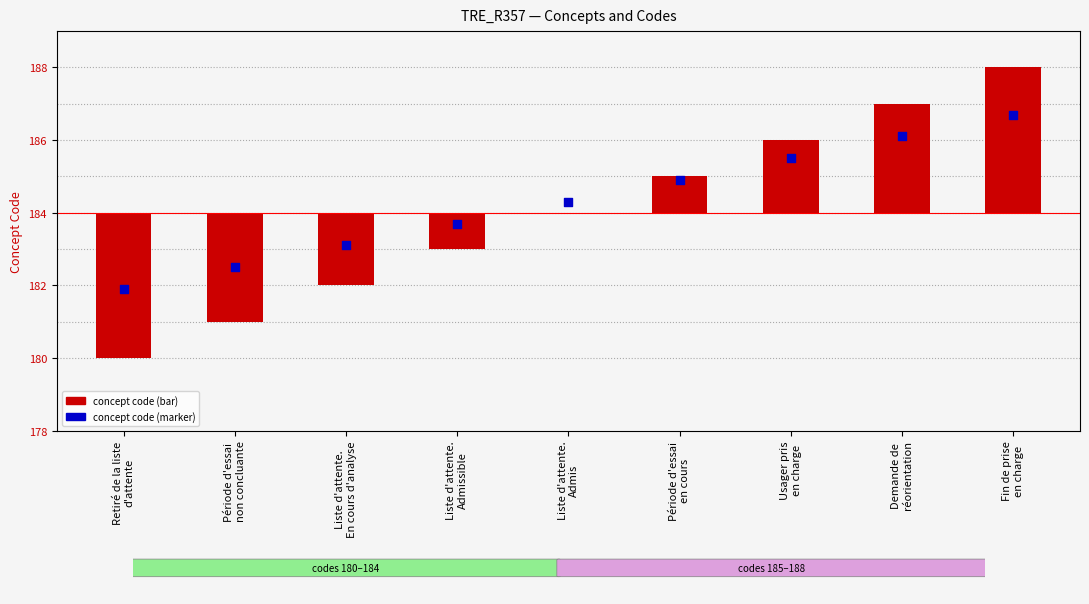

What are all the series names shown in the legend?

Concept code (bar), Concept code (marker)